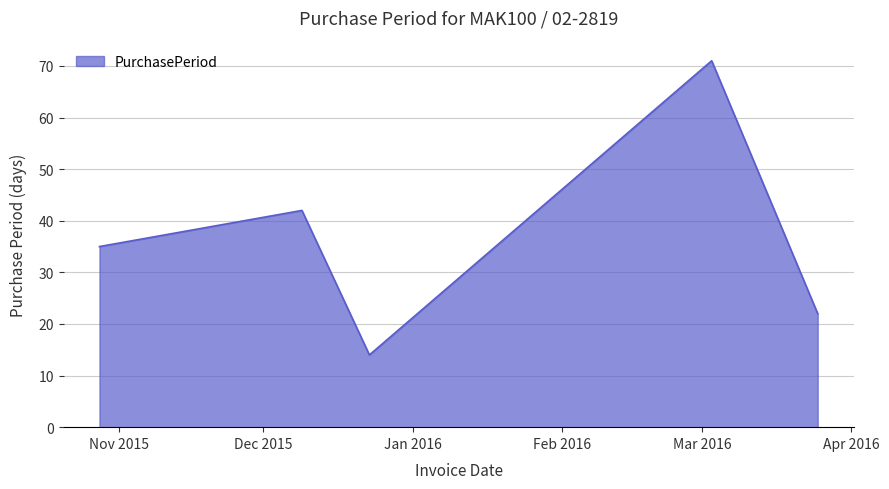

What is the difference between the maximum and minimum values?

57